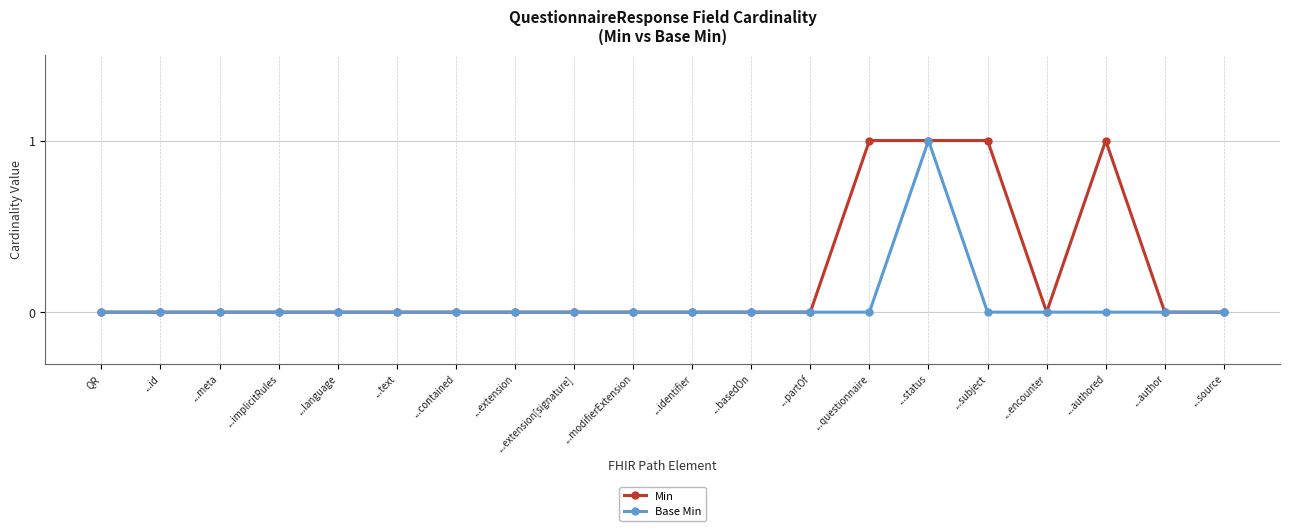

How many Min values are between 0 and 1?

20